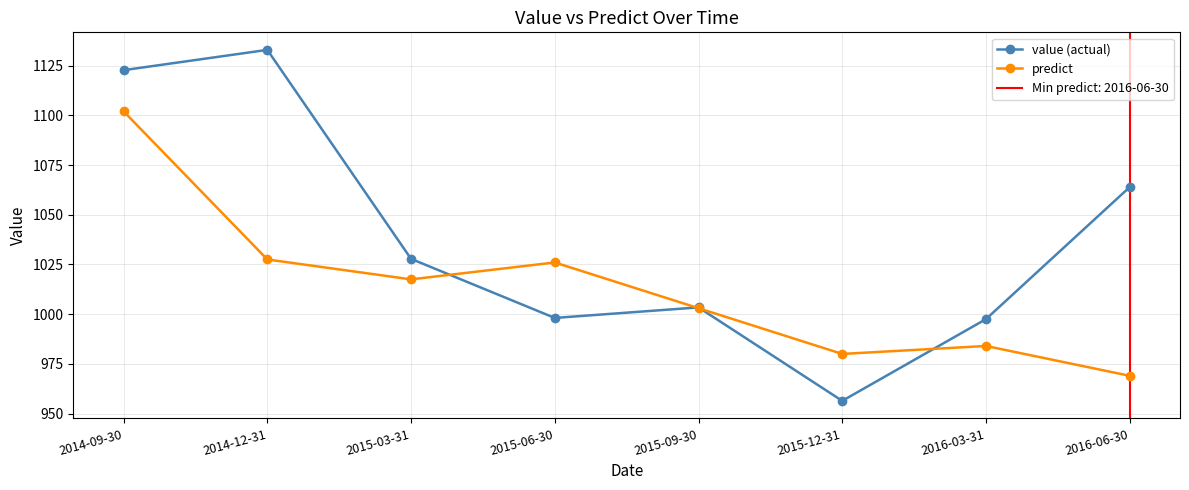

What is the value of the predict point at the 2nd from the left?

1027.5